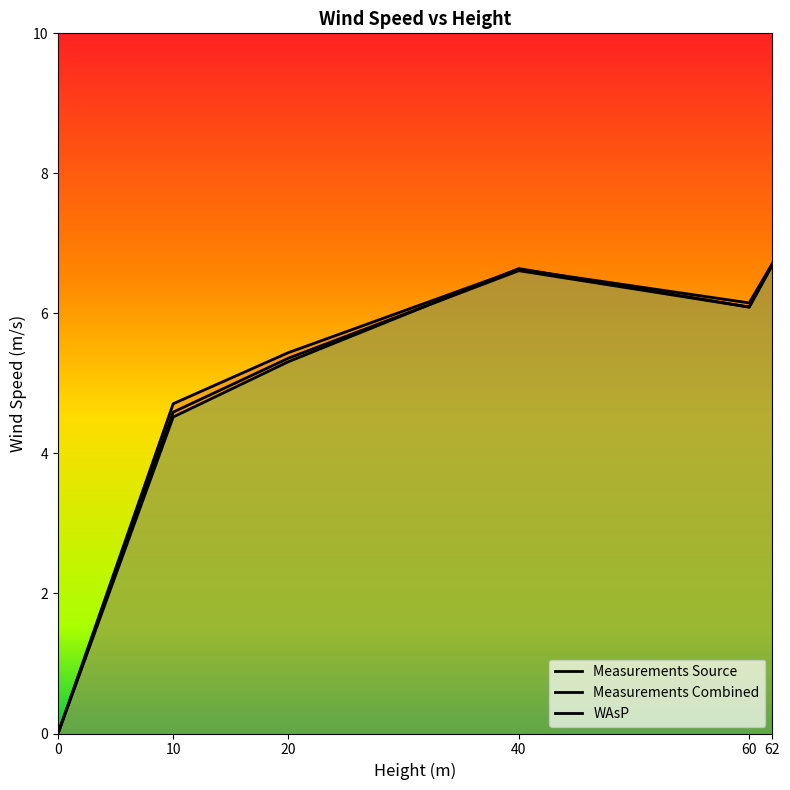

What is the total value across all series at 10?

13.8